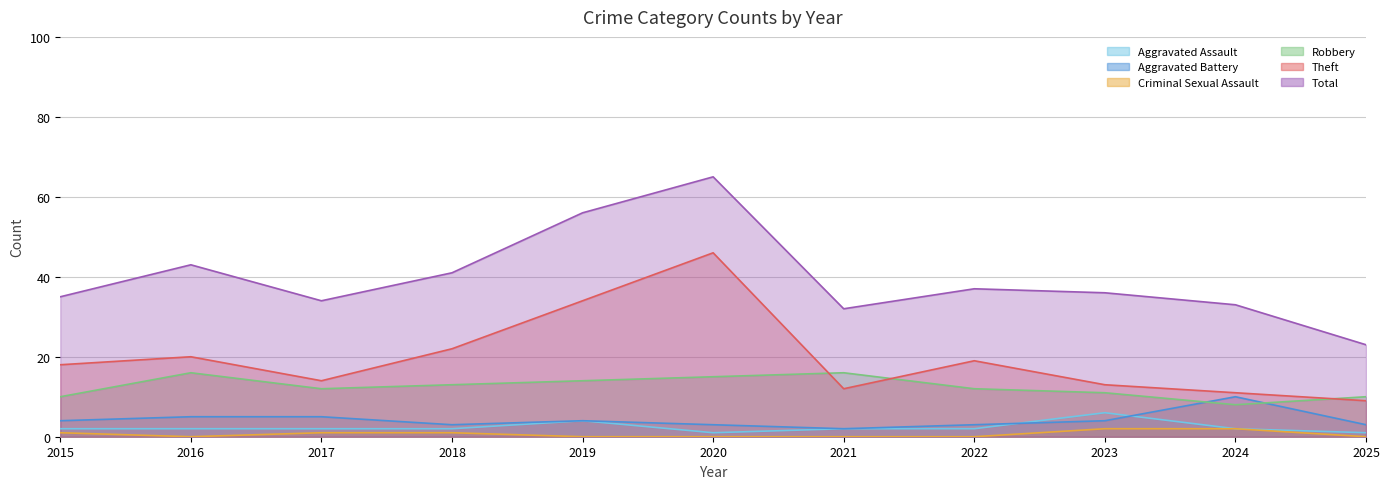

What is the total value across all series at 2019?

112